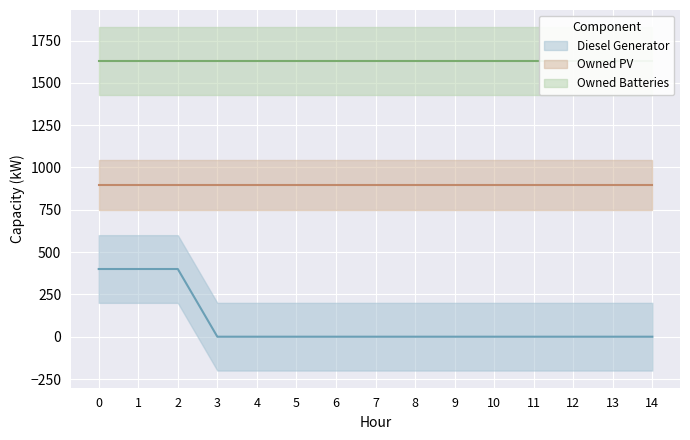

True or false: Owned PV has a value of 897 at 13.

True